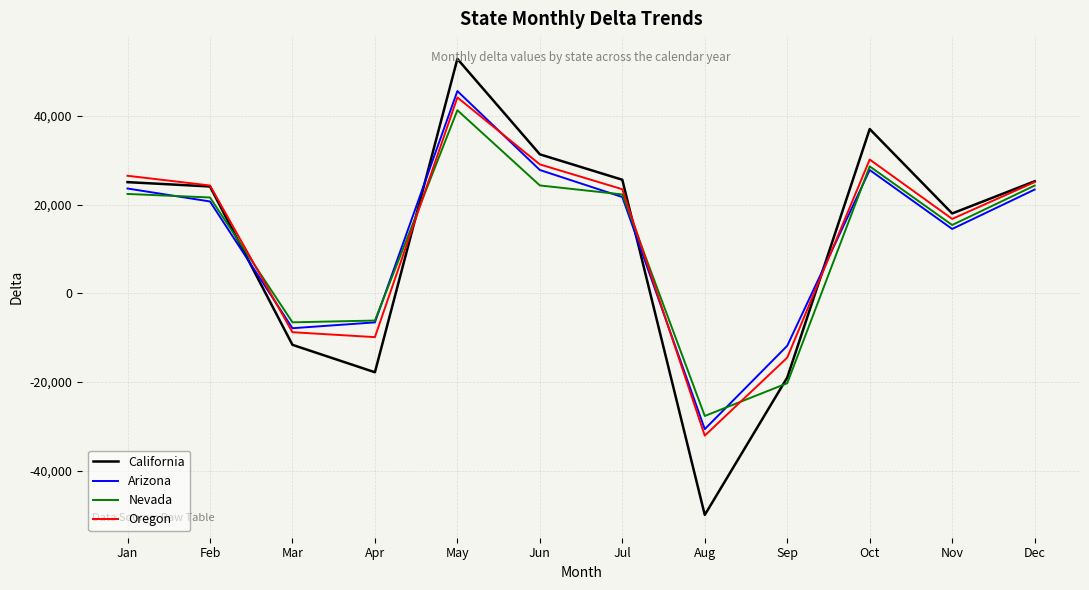

Where is the first local maximum for Oregon?

May